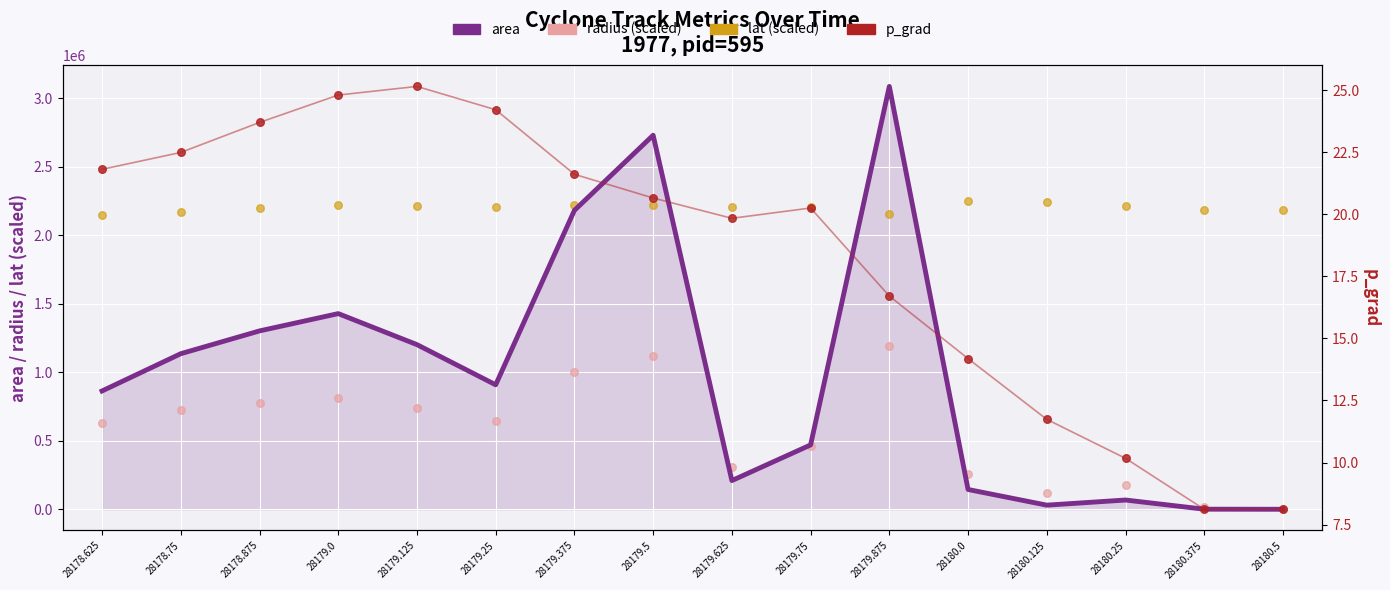

What are all the series names shown in the legend?

area, radius (scaled), lat (scaled), p_grad